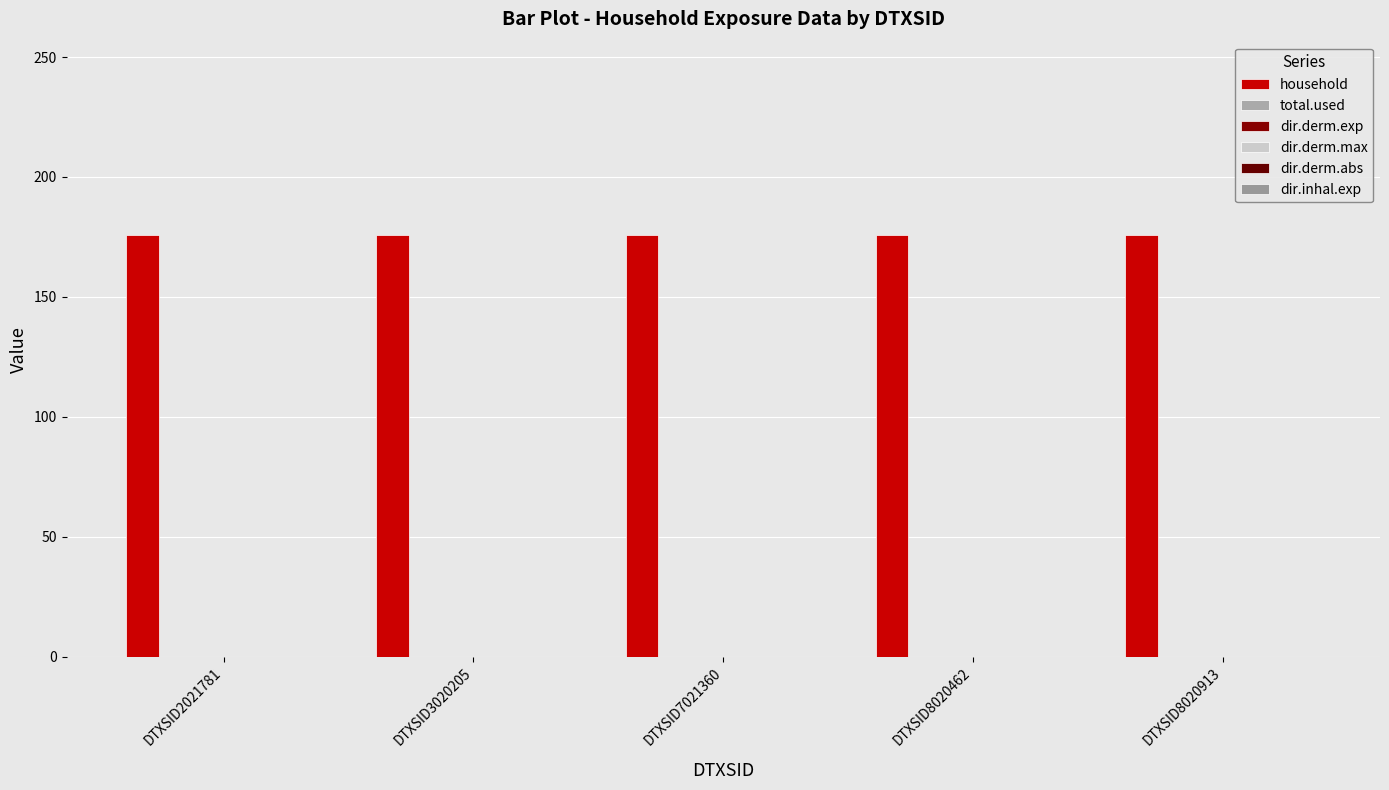

Reading right to left, list all the values displayed in this chart.

household: DTXSID8020913=176	DTXSID8020462=176	DTXSID7021360=176	DTXSID3020205=176	DTXSID2021781=176
total.used: DTXSID8020913=0	DTXSID8020462=0	DTXSID7021360=0	DTXSID3020205=0	DTXSID2021781=0
dir.derm.exp: DTXSID8020913=0	DTXSID8020462=0	DTXSID7021360=0	DTXSID3020205=0	DTXSID2021781=0
dir.derm.max: DTXSID8020913=0	DTXSID8020462=0	DTXSID7021360=0	DTXSID3020205=0	DTXSID2021781=0
dir.derm.abs: DTXSID8020913=0	DTXSID8020462=0	DTXSID7021360=0	DTXSID3020205=0	DTXSID2021781=0
dir.inhal.exp: DTXSID8020913=0	DTXSID8020462=0	DTXSID7021360=0	DTXSID3020205=0	DTXSID2021781=0